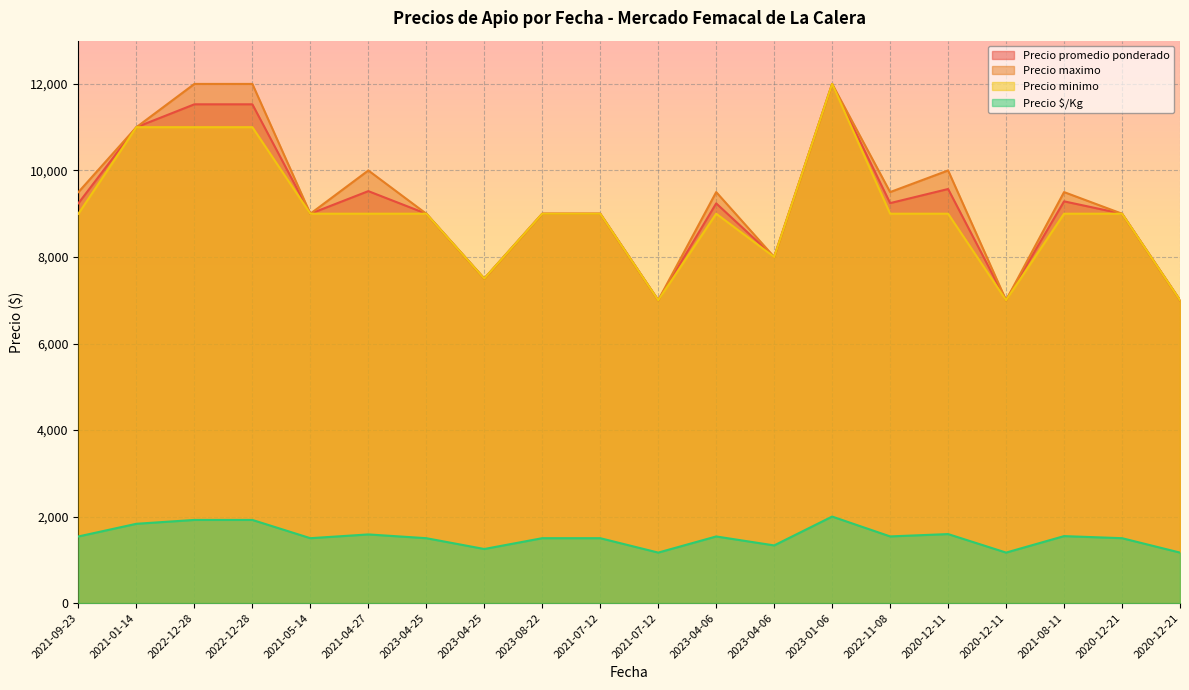

The value of Precio $/Kg at 2023-04-06 is 1333. True or false?

True